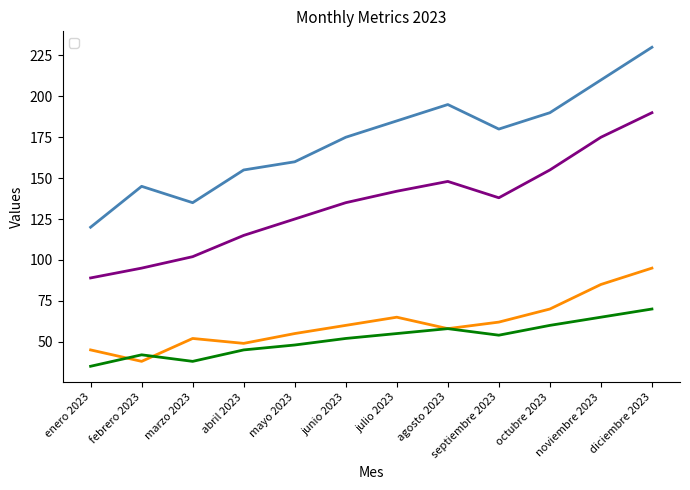

How many interior local valleys does the _2 series have?

2